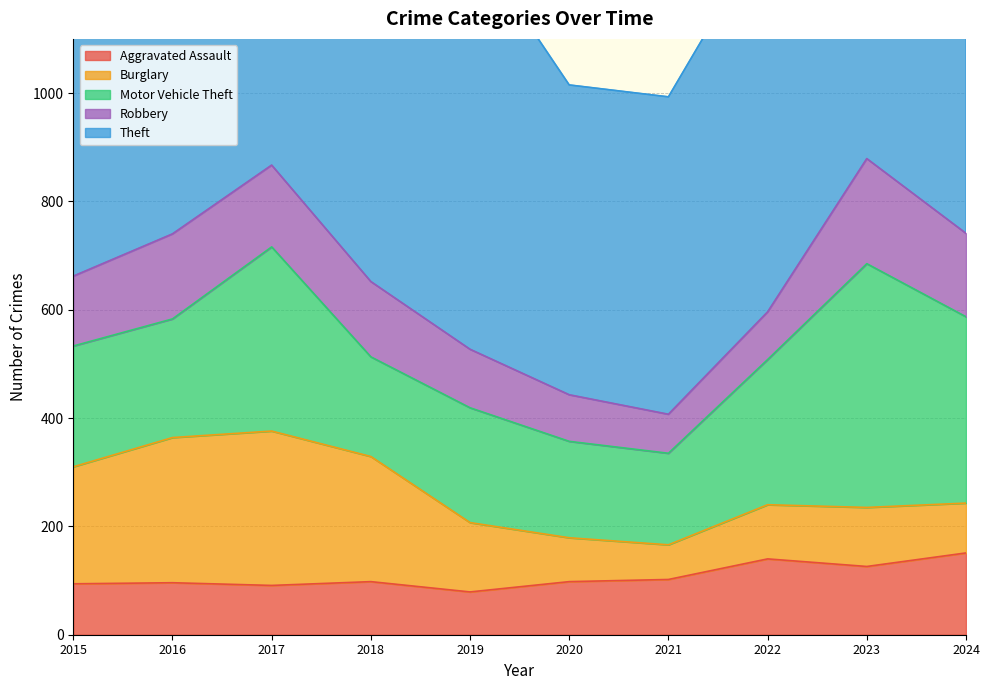

How many lines are shown in the chart?

5